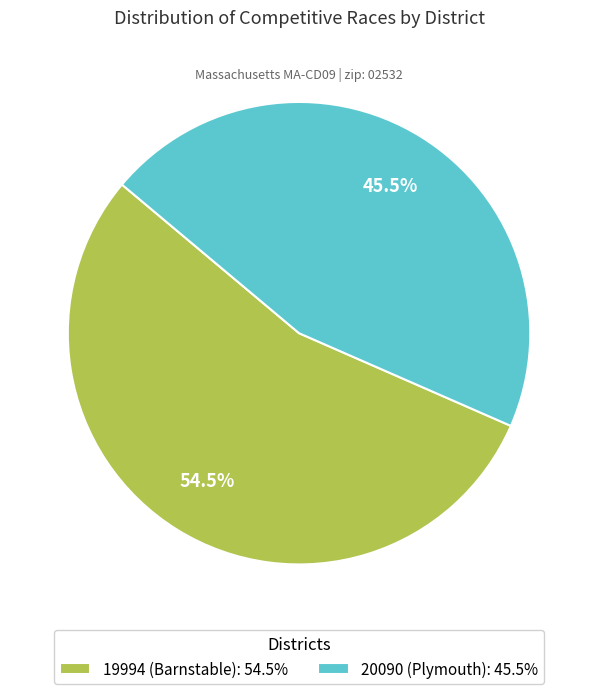

How many slices are in this pie chart?

2